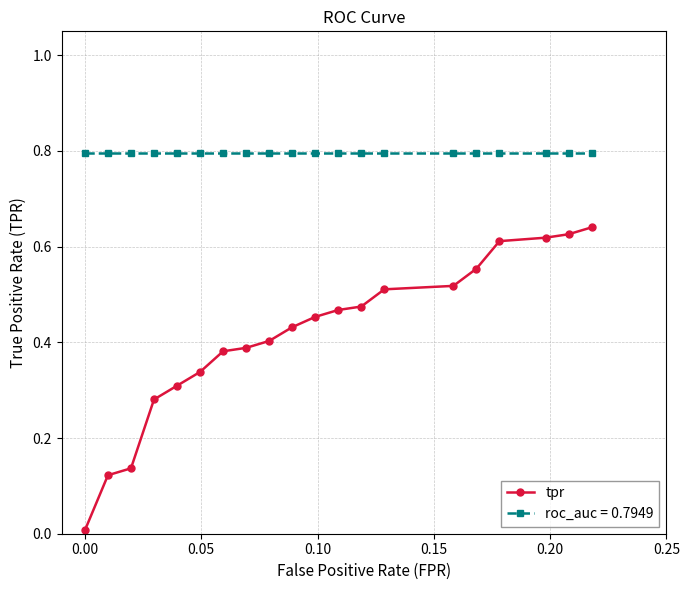

Rank the series by their maximum value, from lowest to highest.

tpr, roc_auc = 0.7949